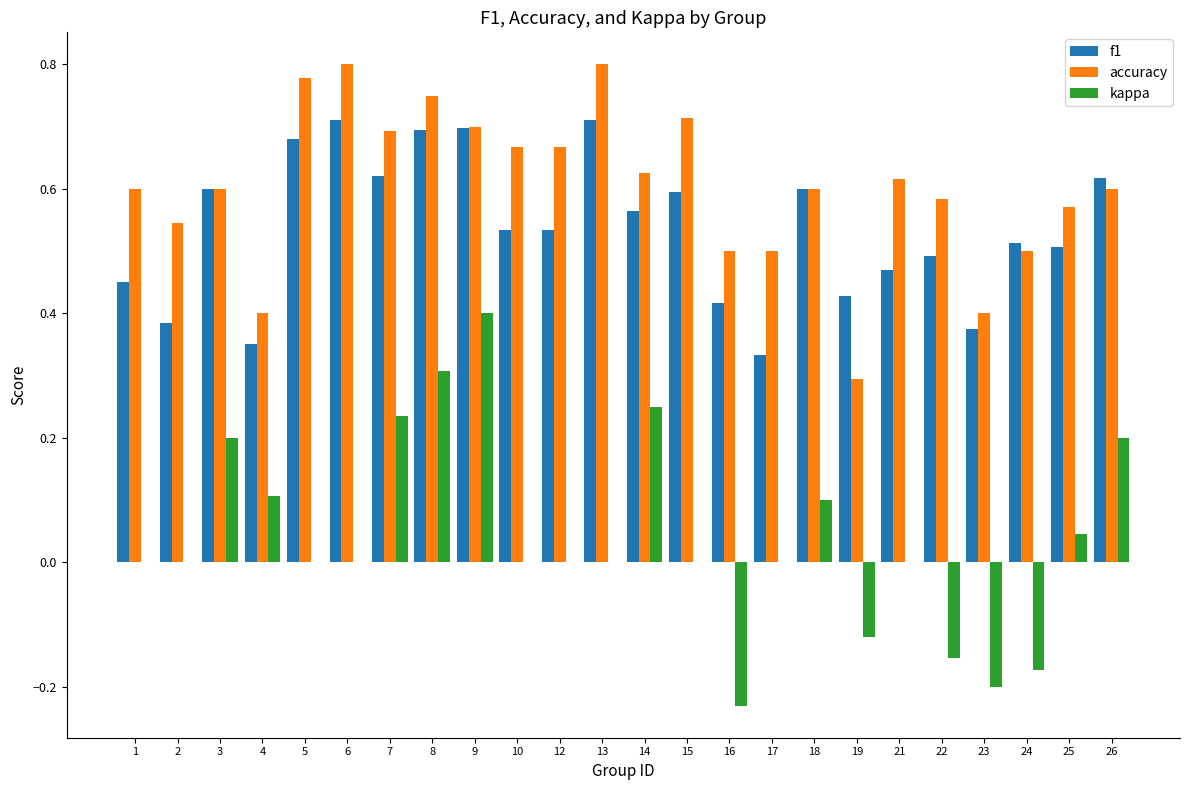

Which series changed the most between 6 and 8?

kappa